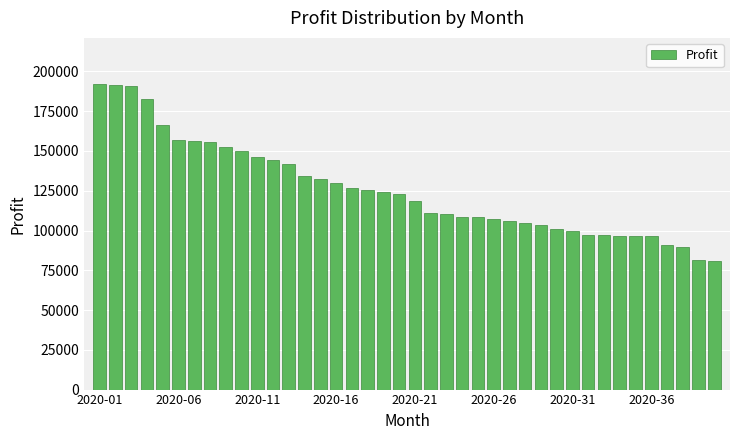

What is the difference between the maximum and minimum values?

111256.1